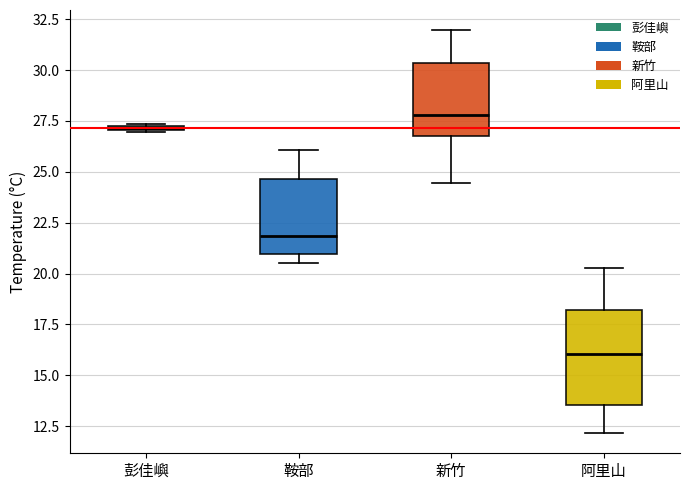

Which box's median line is the lowest?

阿里山